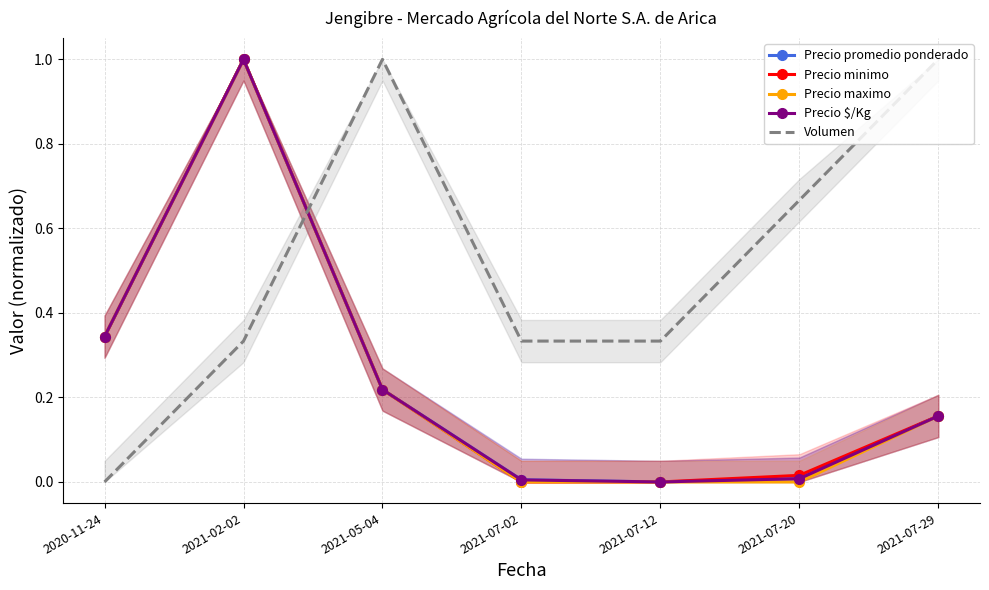

List the series in order of their peak value, lowest first.

Precio promedio ponderado, Precio minimo, Precio maximo, Precio $/Kg, Volumen